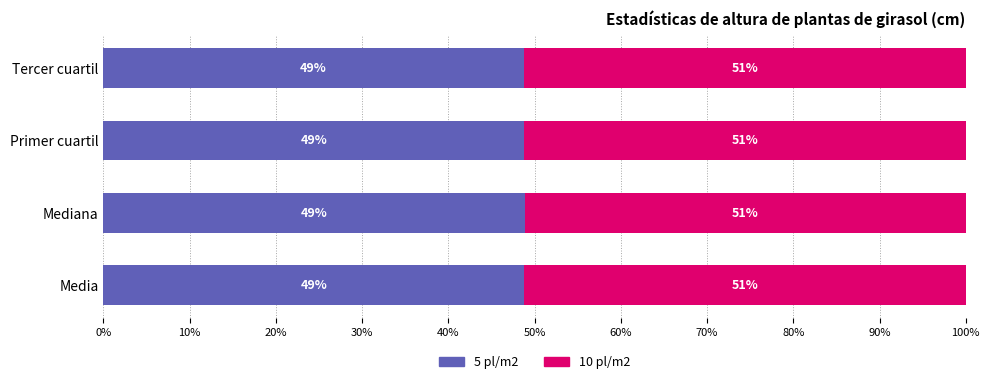

Is it true that 5 pl/m2 equals 48.7 at Tercer cuartil?

True